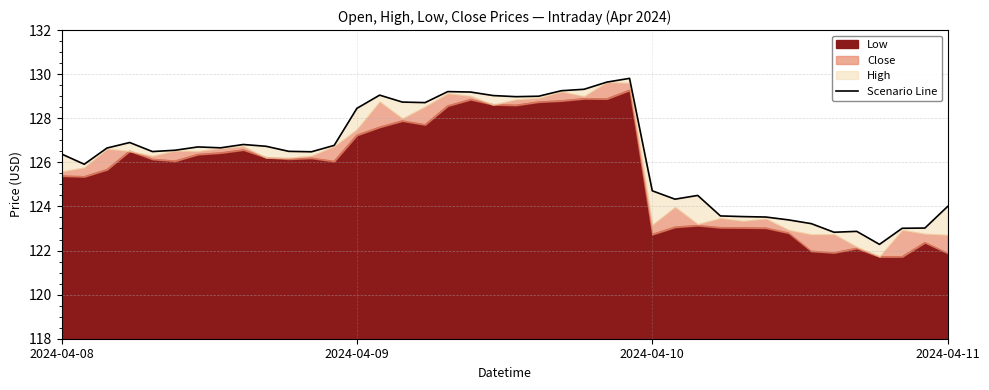

Between 35 and 21, which is larger?

21